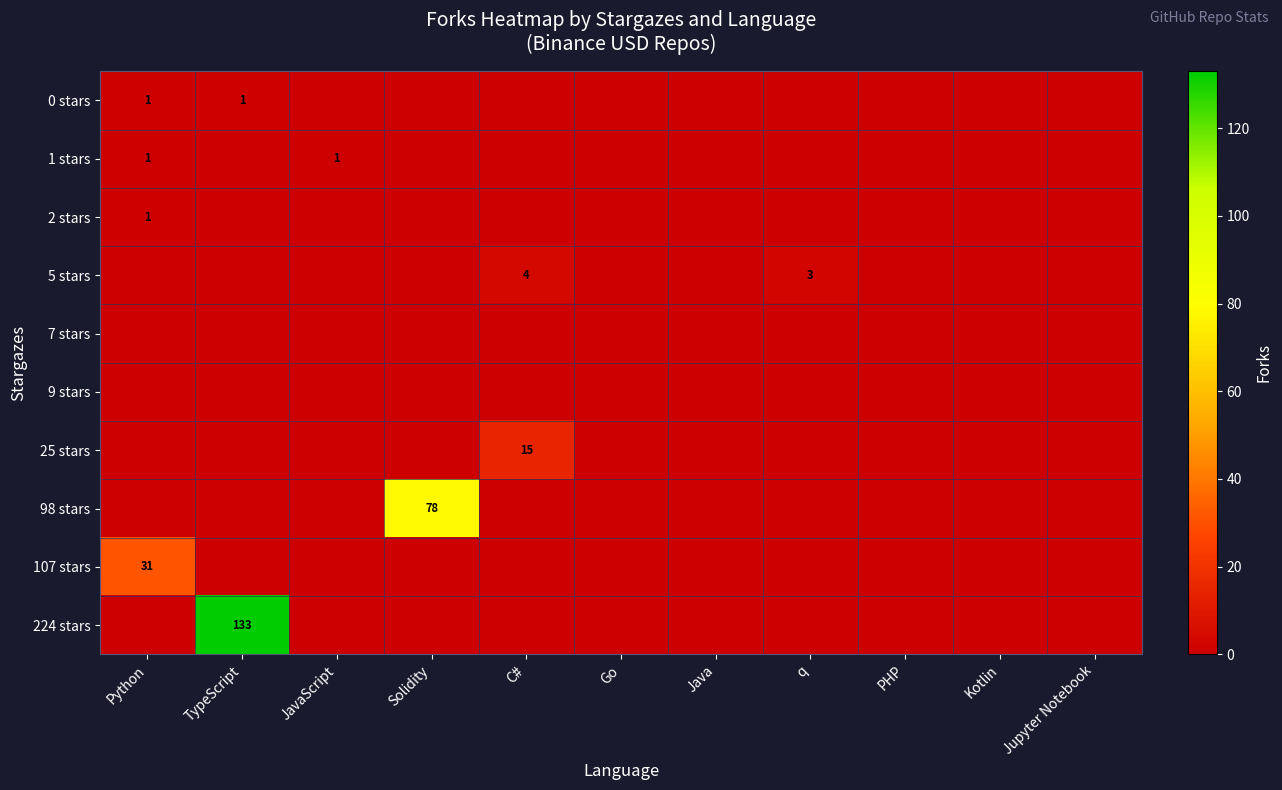

At how many categories does at least one series exceed 59?

2